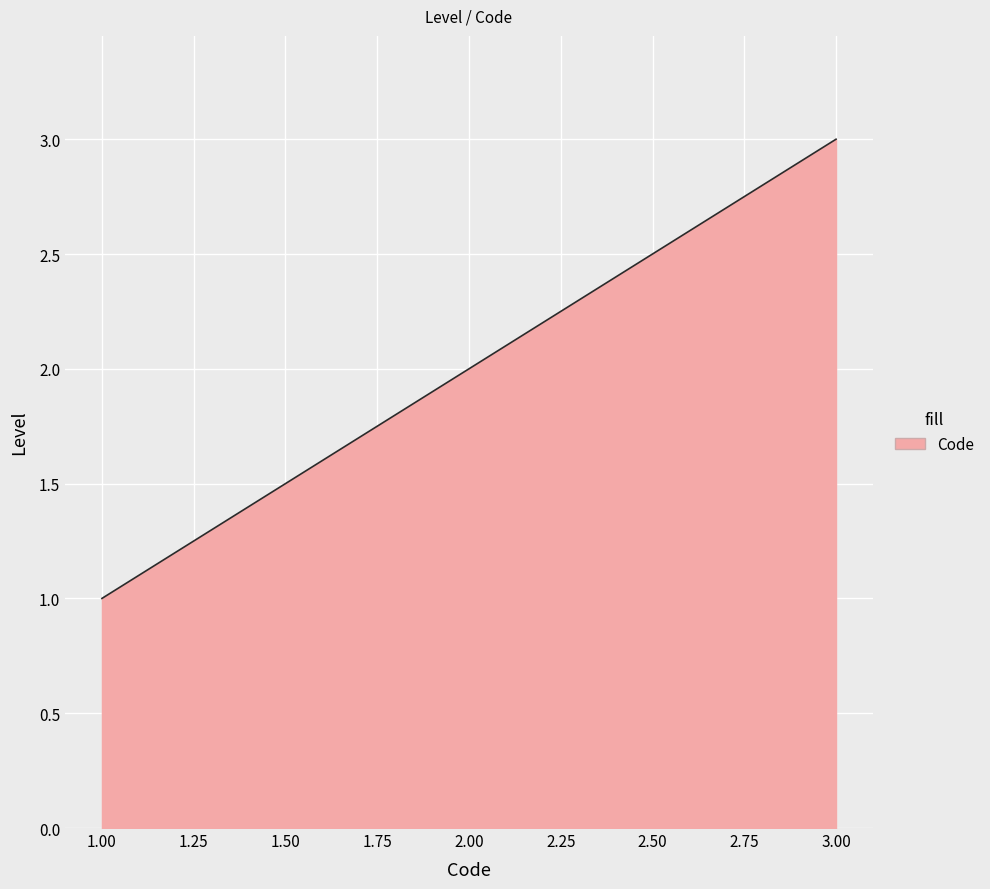

Count the values in the range 1 to 3.

3